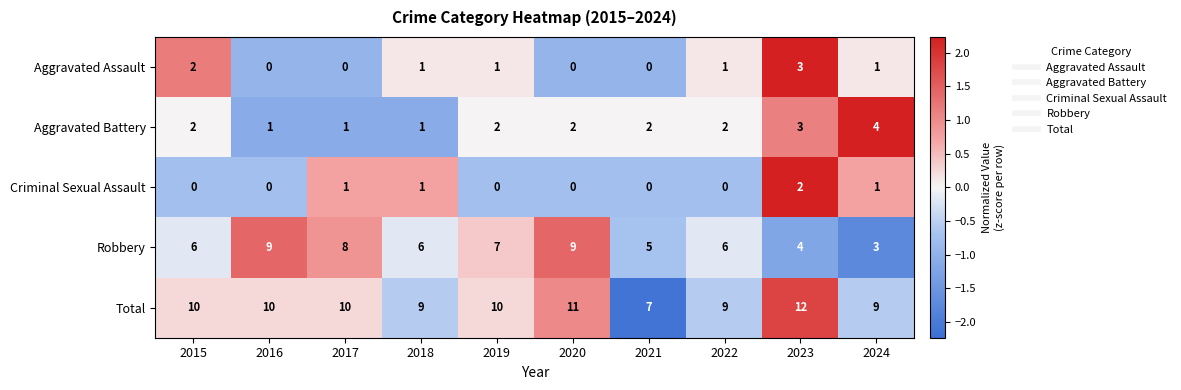

Which series has the largest range (max minus min)?

Robbery